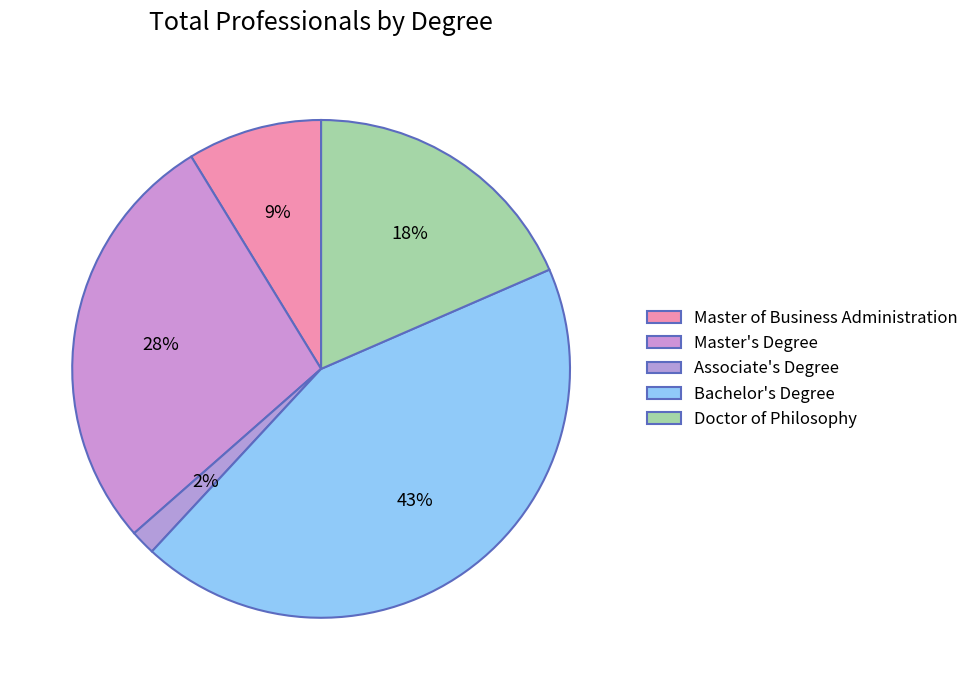

Which category has the biggest portion of the pie?

Bachelor's Degree